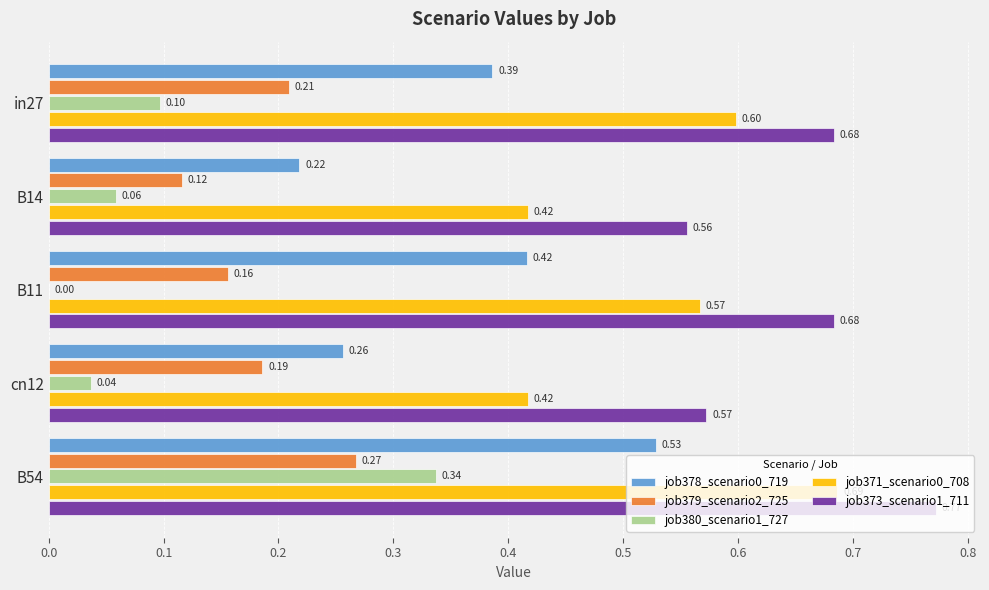

At which category is the sum across all series the highest?

B54